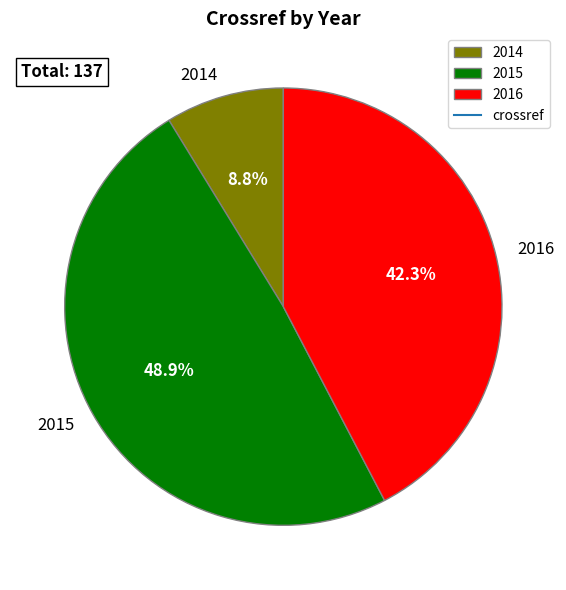

To the nearest percent, what portion does 2016 represent?

42%